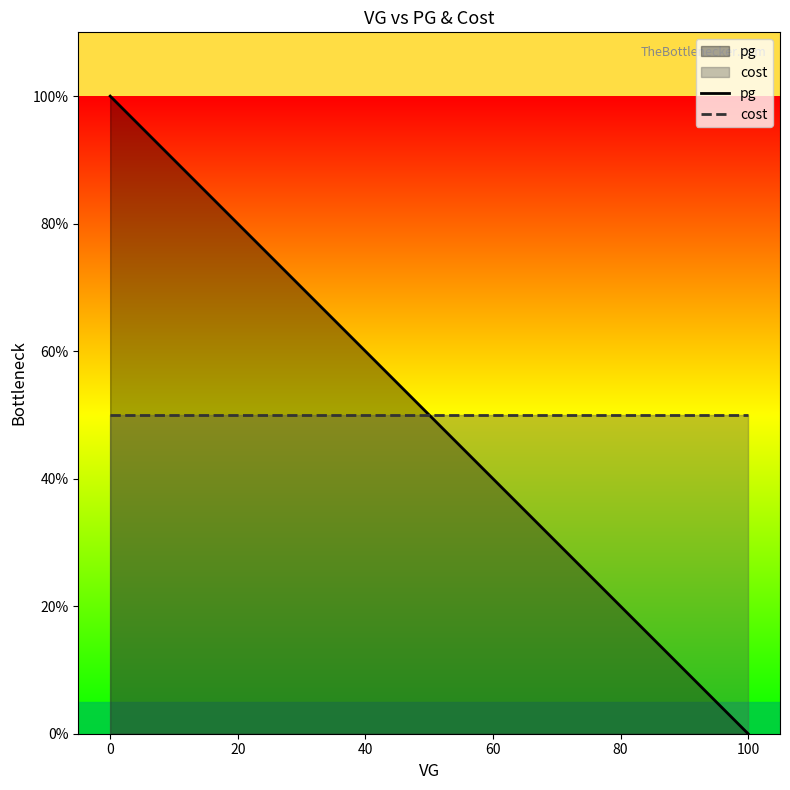

Which series has the largest range (max minus min)?

pg